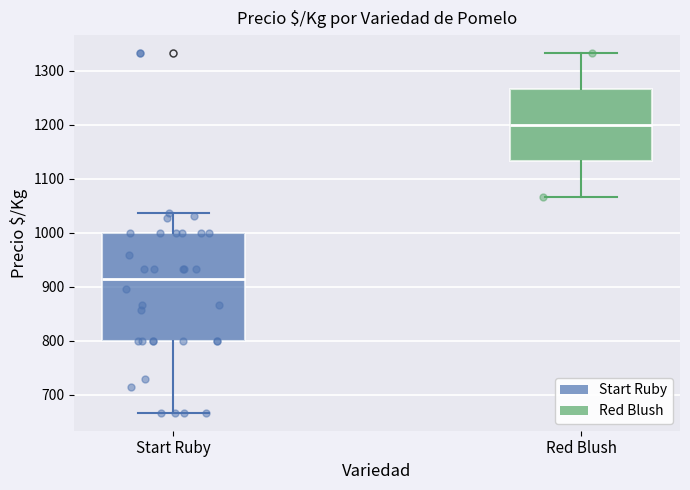

Which box has the highest median line?

Red Blush